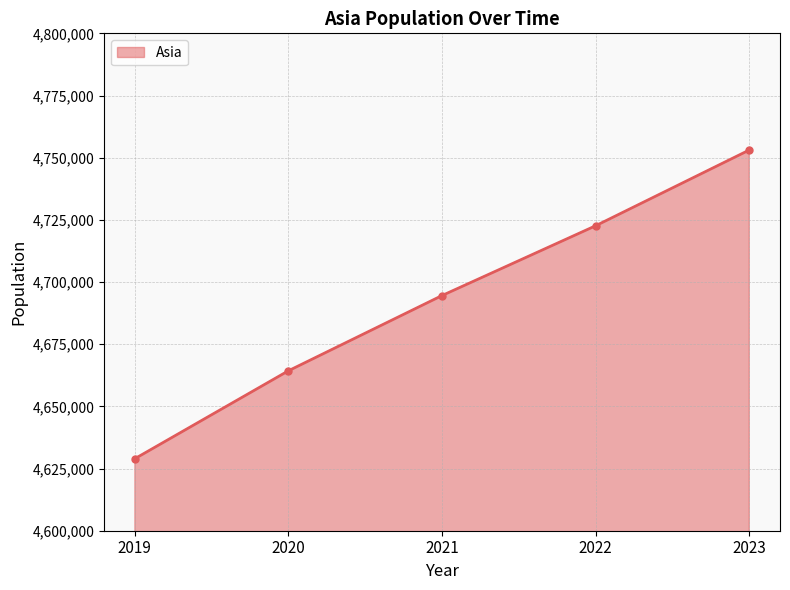

Which label corresponds to the largest value in the chart?

2023